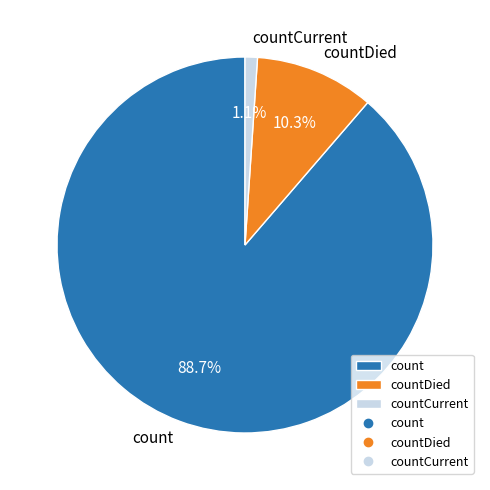

Rank the categories by value from lowest to highest.

countCurrent, countDied, count